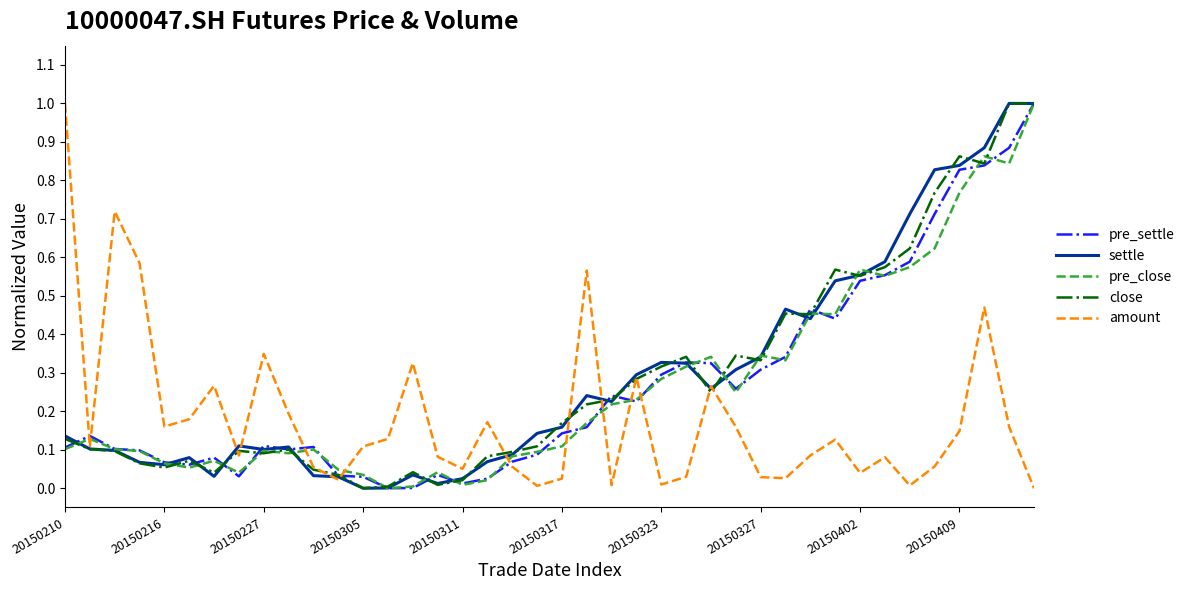

True or false: pre_settle has more than 2 interior local peaks.

True